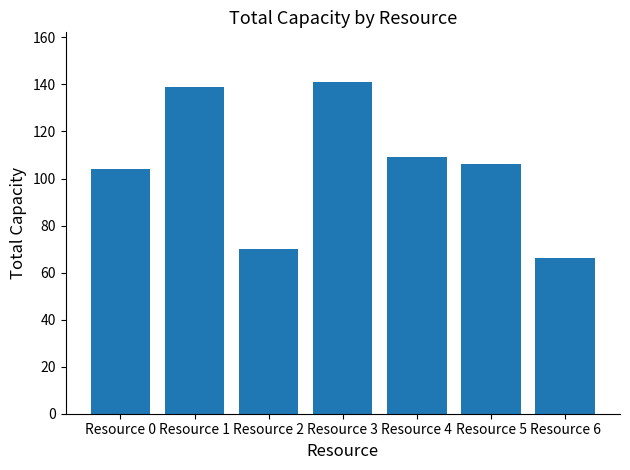

Which category has the lowest value across all series?

Resource 6